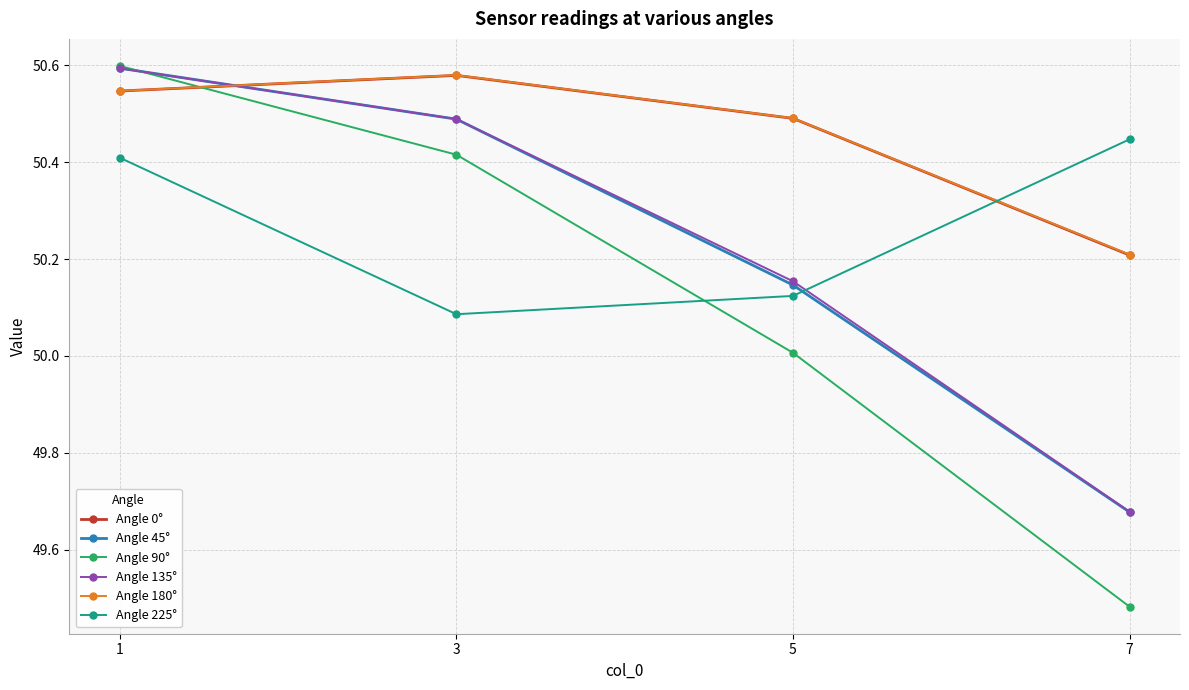

How many intersections are there between Angle 45° and Angle 0°?

1